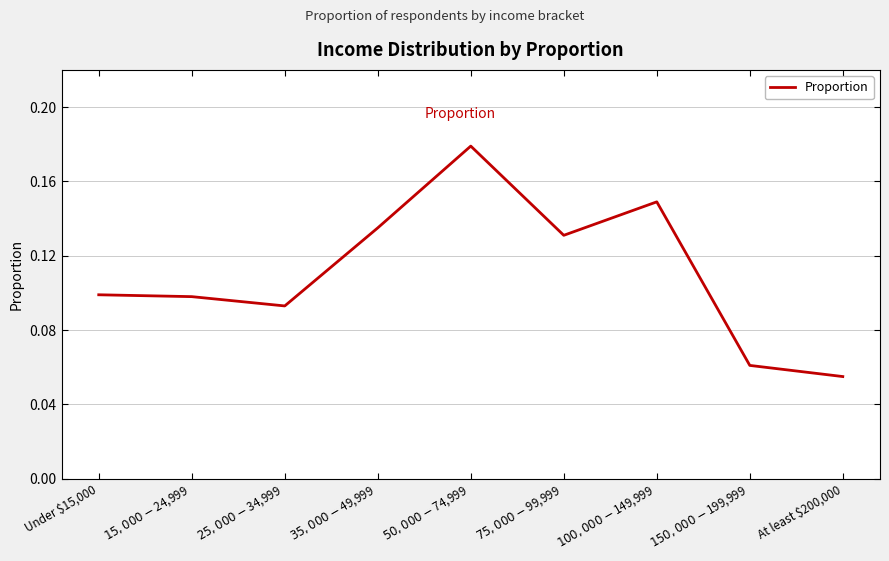

What position from the left is Under $15,000?

1